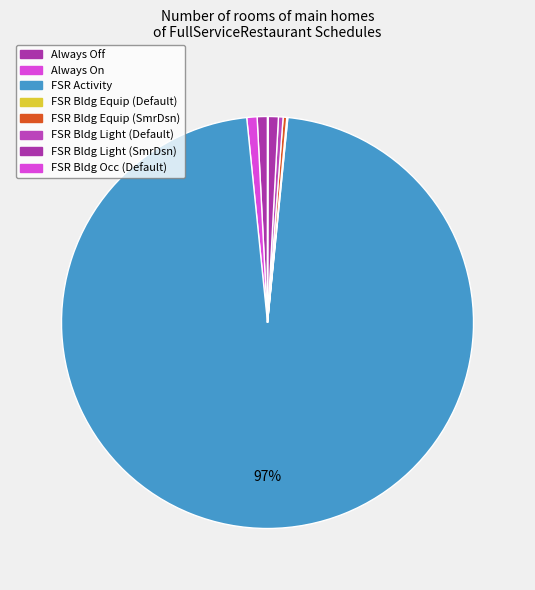

Does any single category account for the majority?

Yes